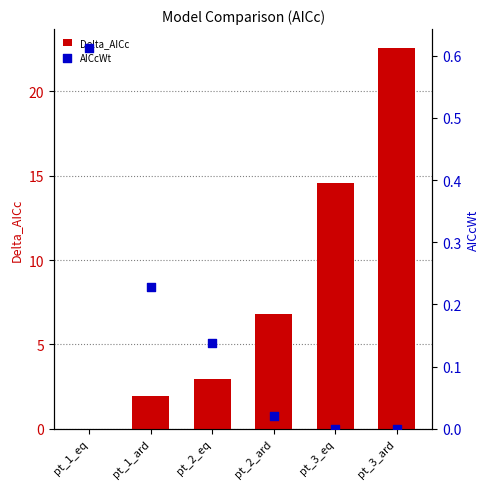

At which category is the sum across all series the highest?

pt_3_ard